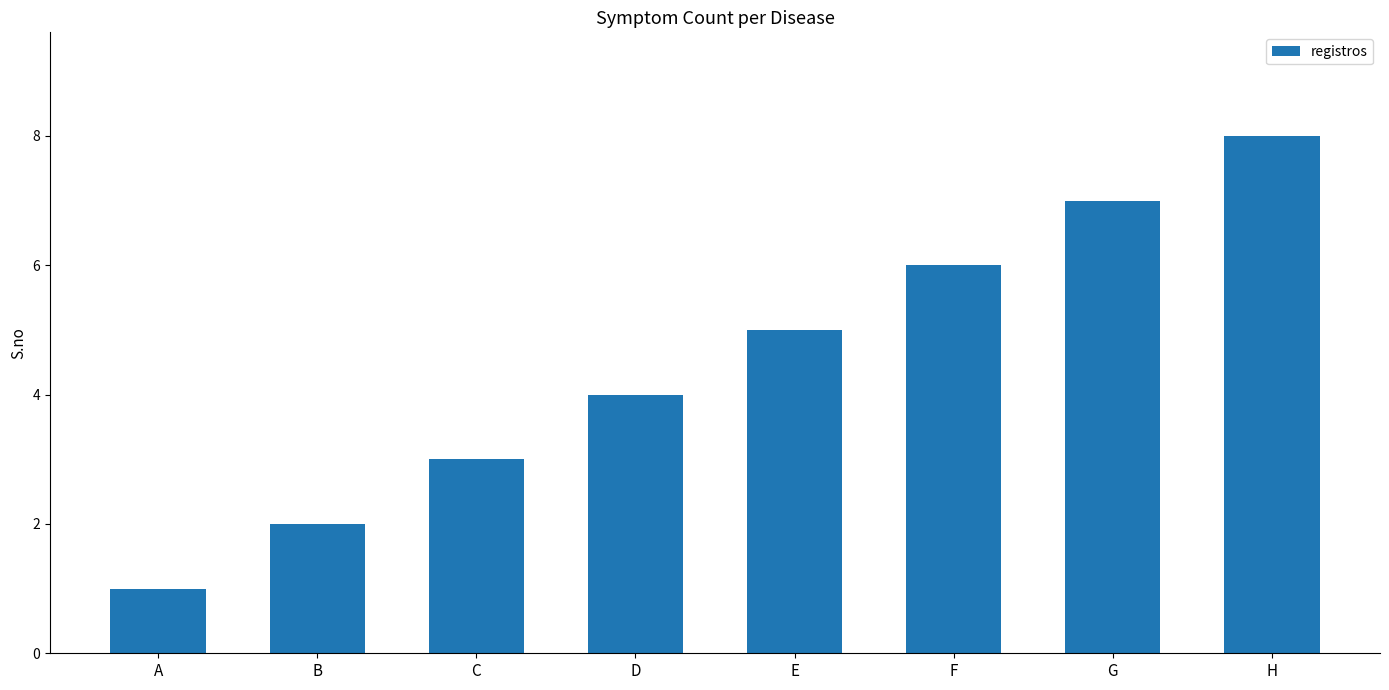

List the labels in order of value, smallest first.

A, B, C, D, E, F, G, H